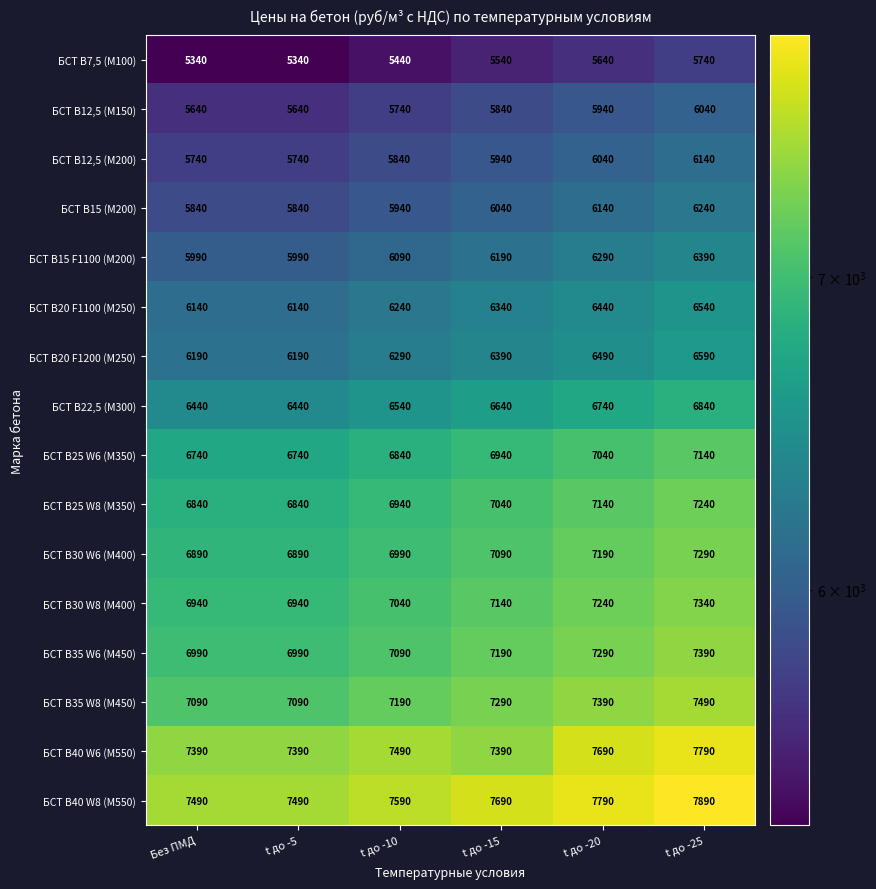

How many series are shown in this chart?

16